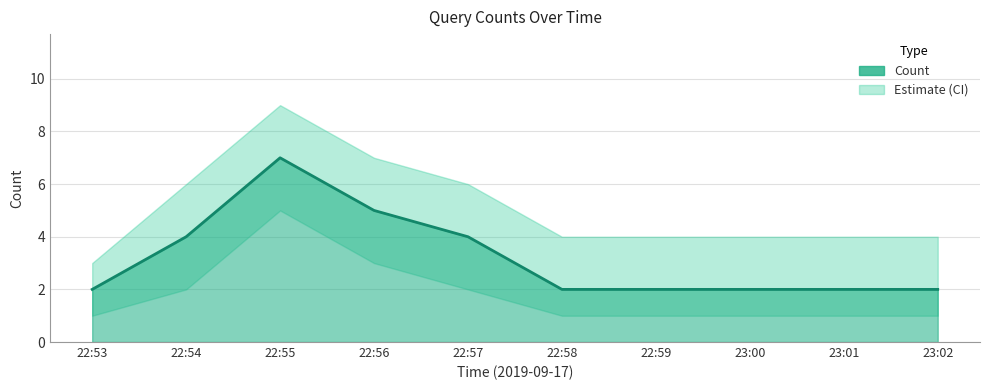

Rank the categories by value from highest to lowest.

22:55, 22:56, 22:54, 22:57, 22:53, 22:58, 22:59, 23:00, 23:01, 23:02